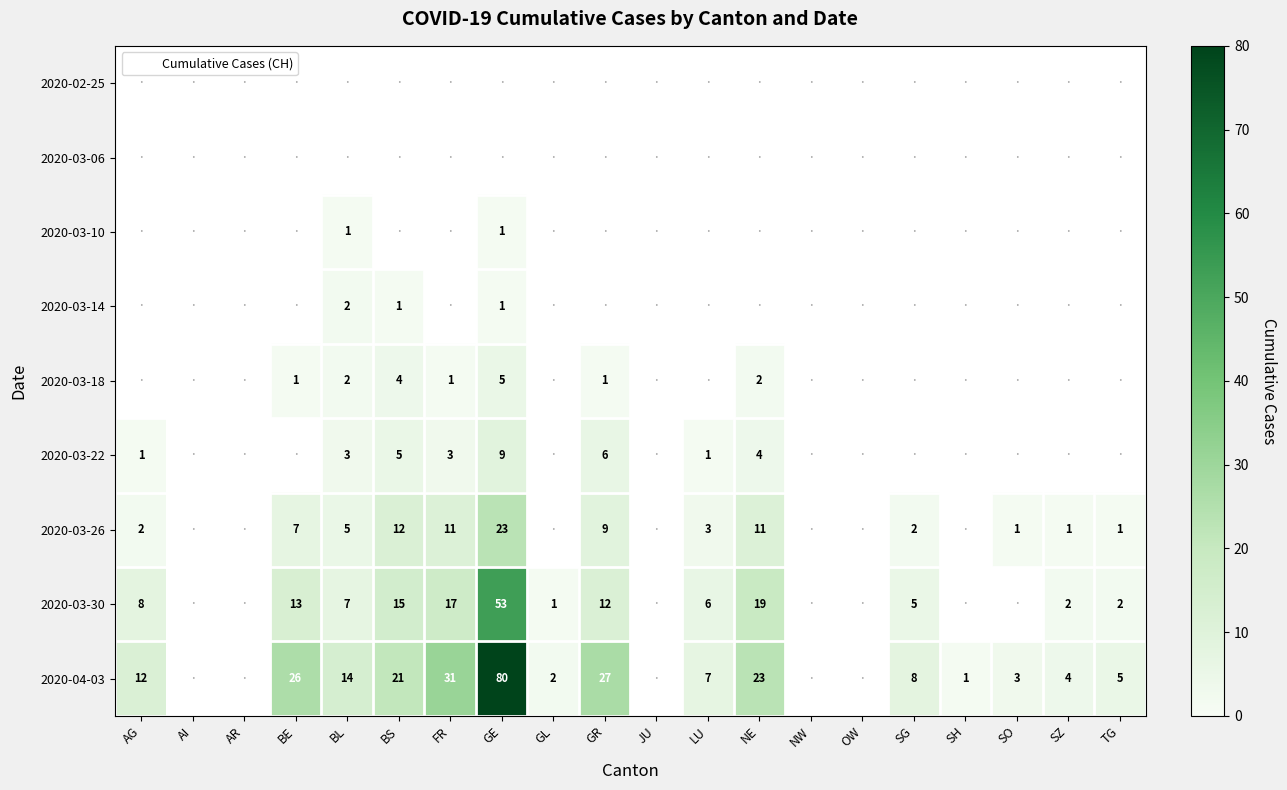

How many categories are shown in the chart?

20